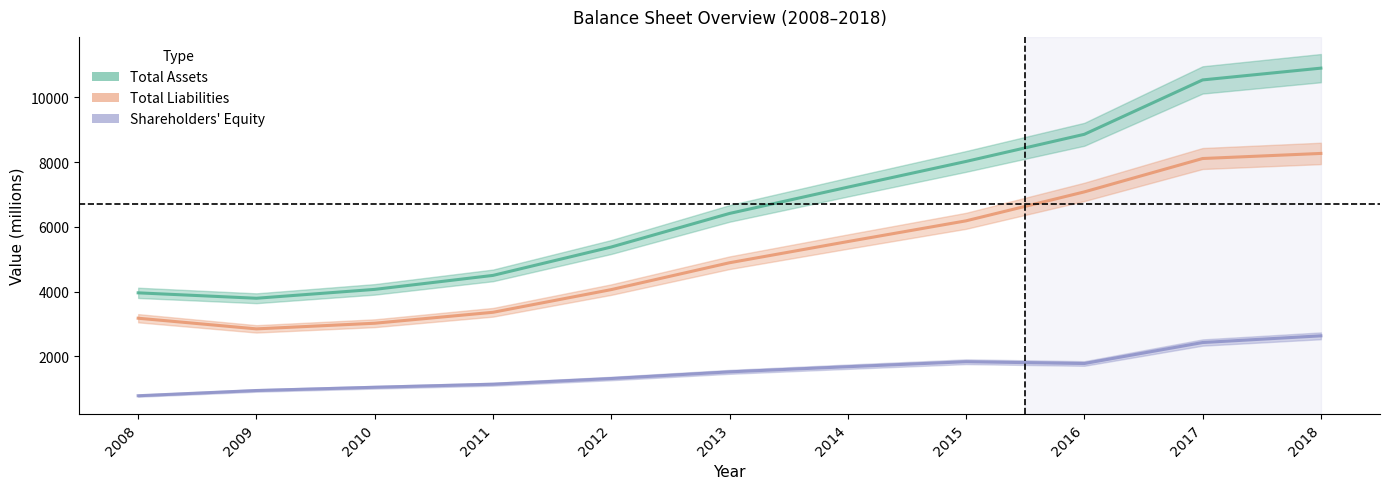

True or false: Total Assets and Shareholders Equity intersect in this chart.

False